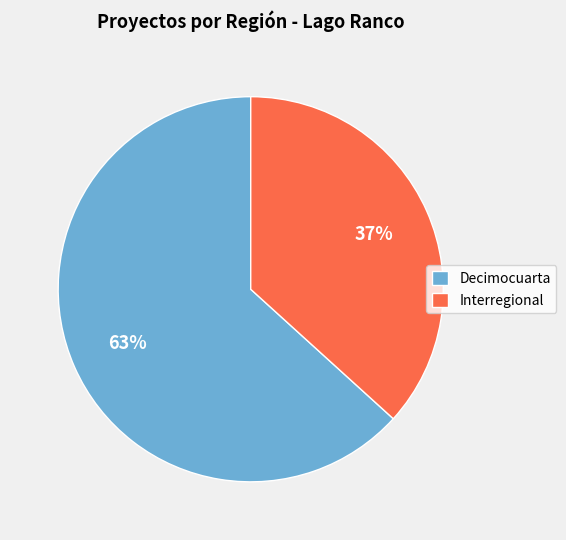

True or false: Interregional accounts for 37% of the total.

True